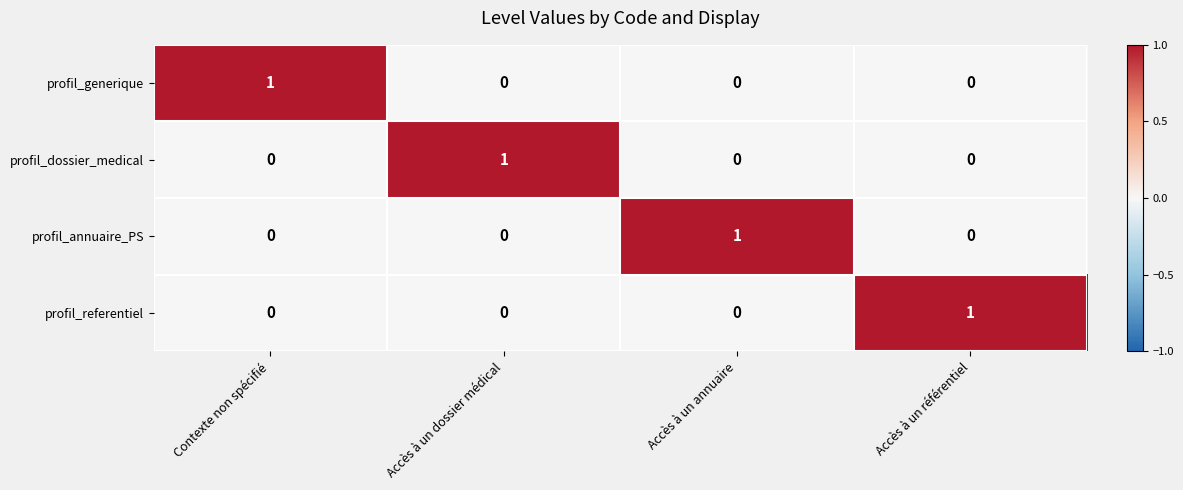

The profil_annuaire_PS series shows 1 at Accès à un référentiel. True or false?

False